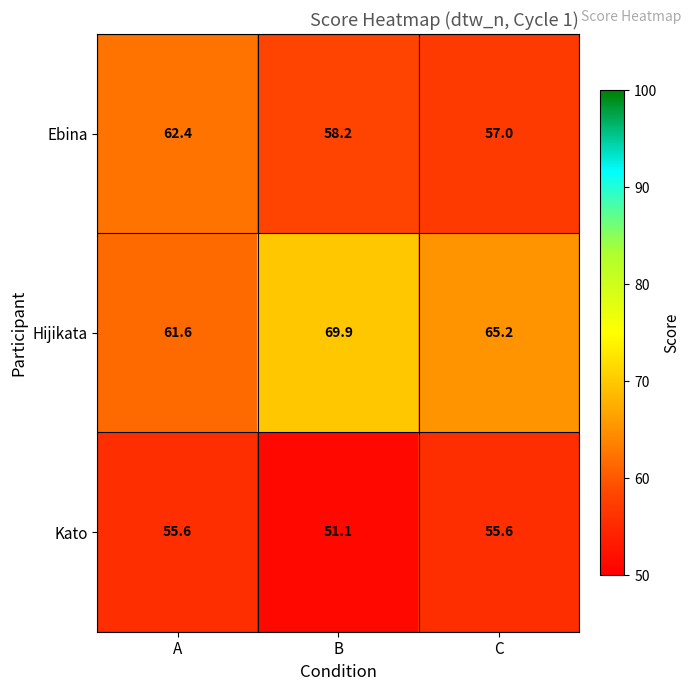

The value of Hijikata at B is 45.6. True or false?

False